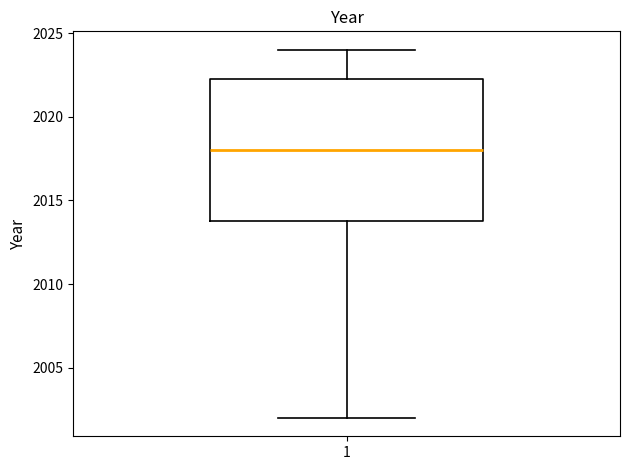

Read this box plot against the y-axis: the position of the median line, the range covered by the box, and the ends of both whiskers. The values are not printed on the chart, so give them approximately, as read against the axis.

median 2018.0, box 2014.0 to 2022.5, whiskers 2002.0 to 2024.0